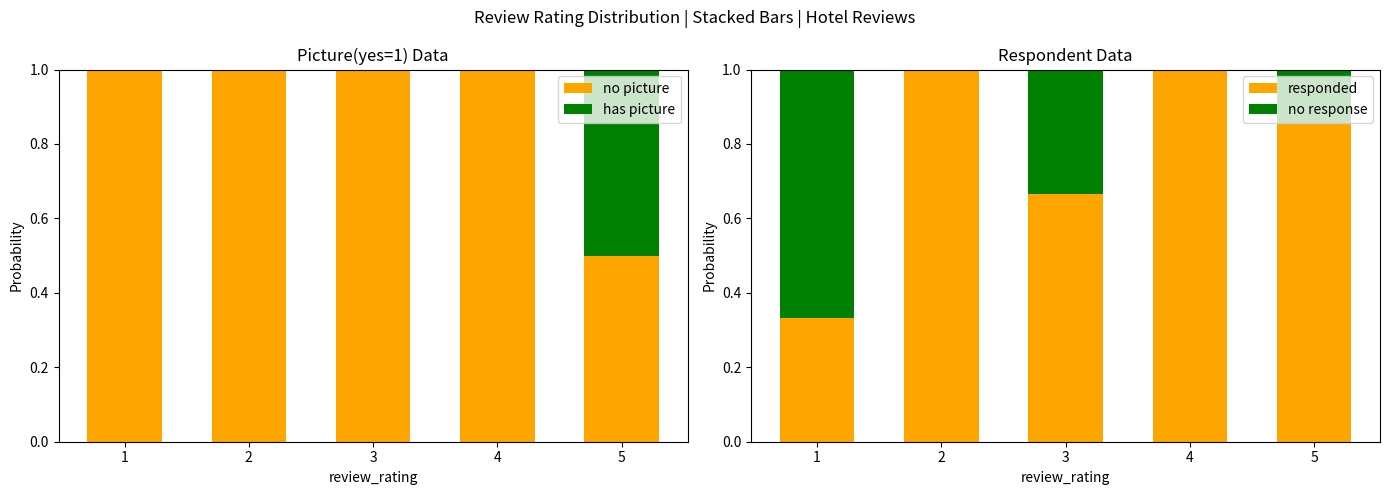

What is the difference between the maximum and minimum values in the has picture series?

0.5